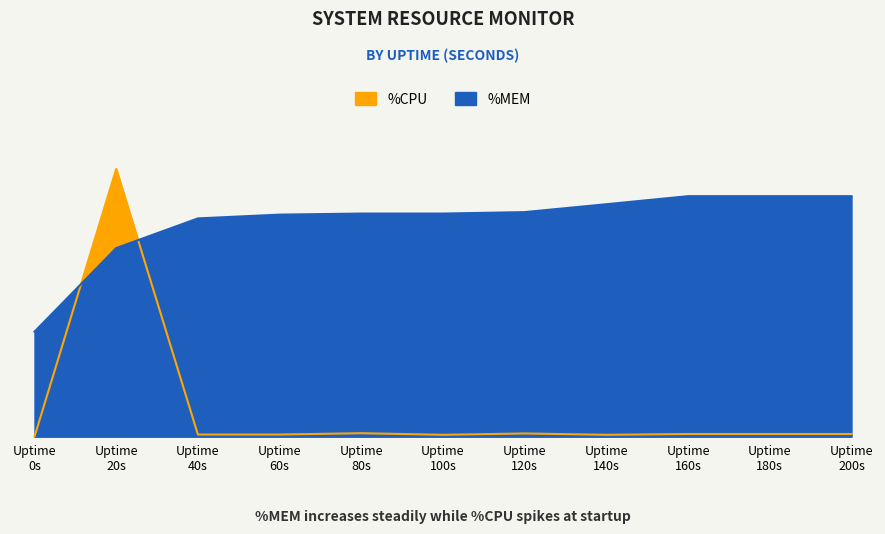

What is the value of the %CPU point at the 3rd from the left?

0.2